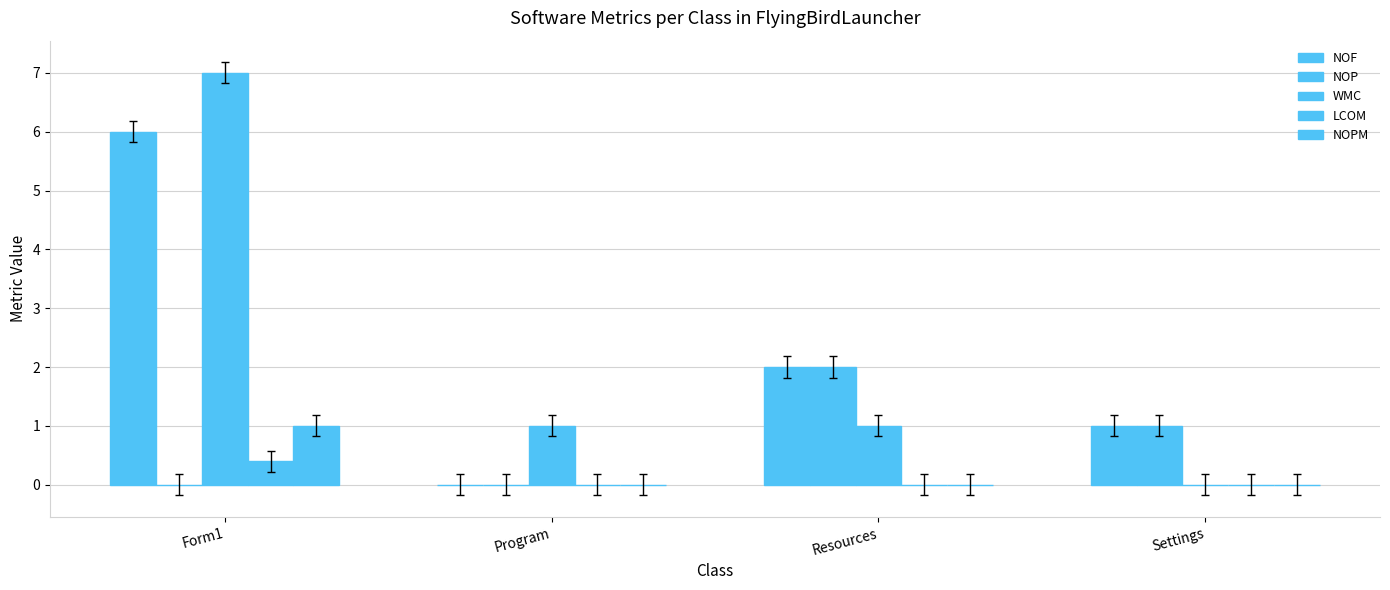

Does the chart contain stacked bars?

No